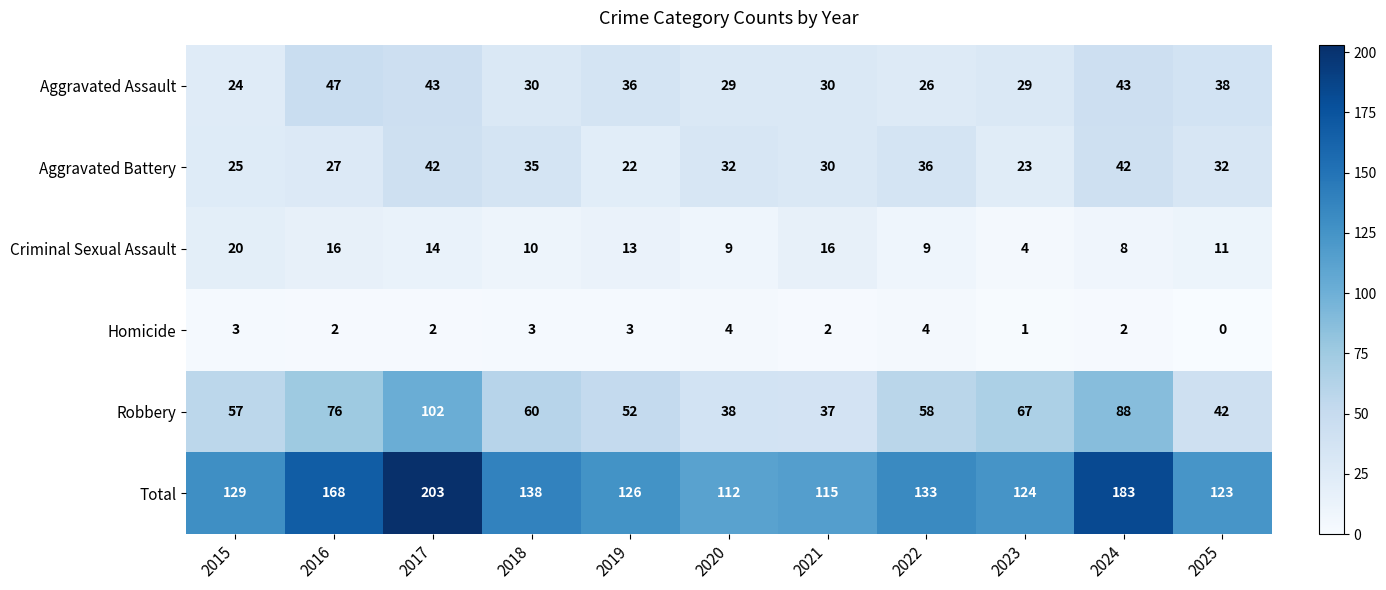

At which label does Homicide first exceed 2?

2015